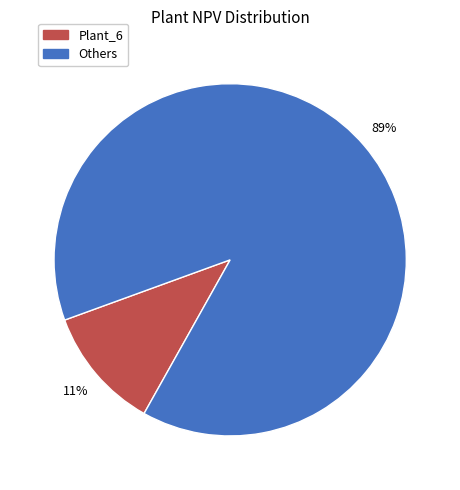

To the nearest percent, what is the average slice percentage?

50%